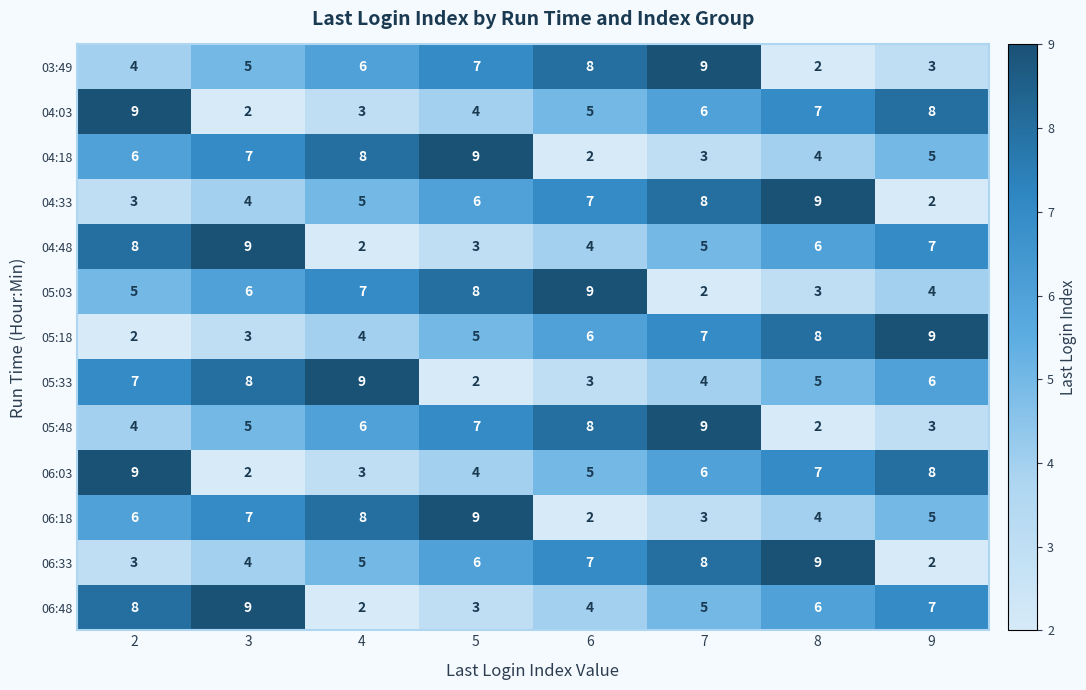

What is the maximum value shown in the chart?

9